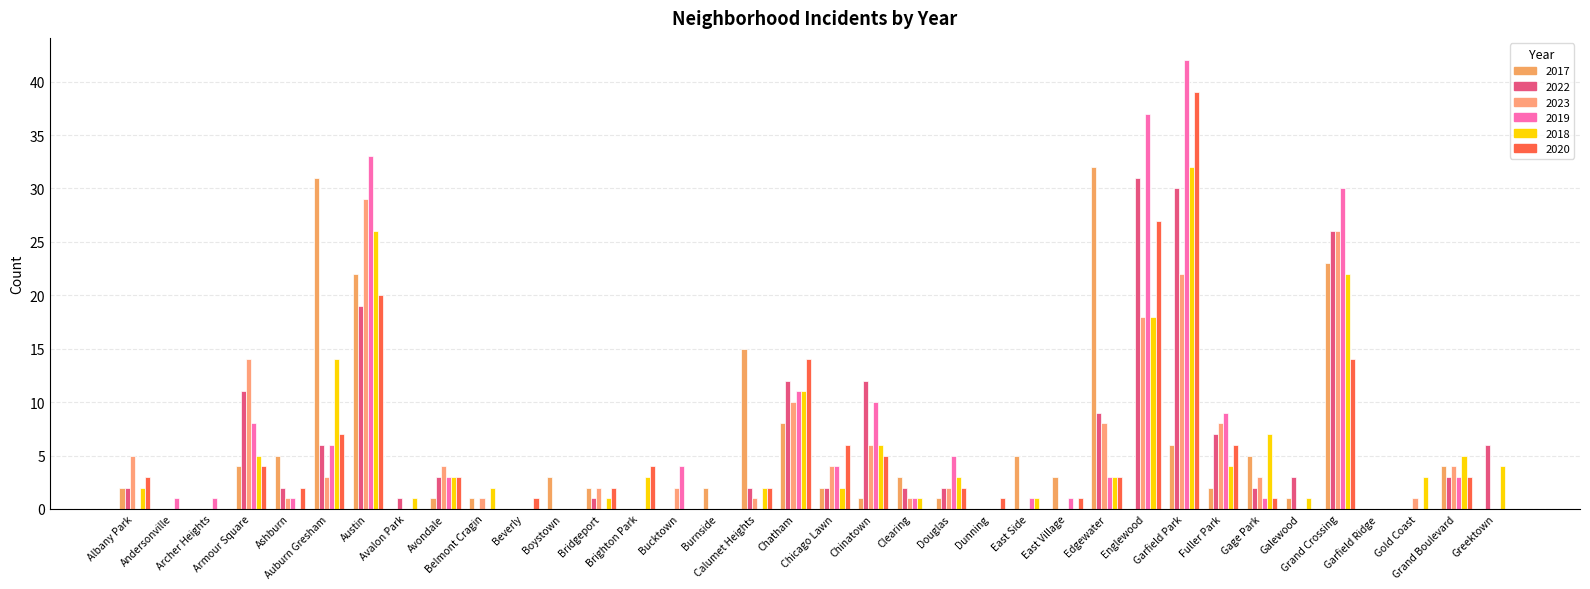

At which category does the chart reach its minimum across all series?

Andersonville